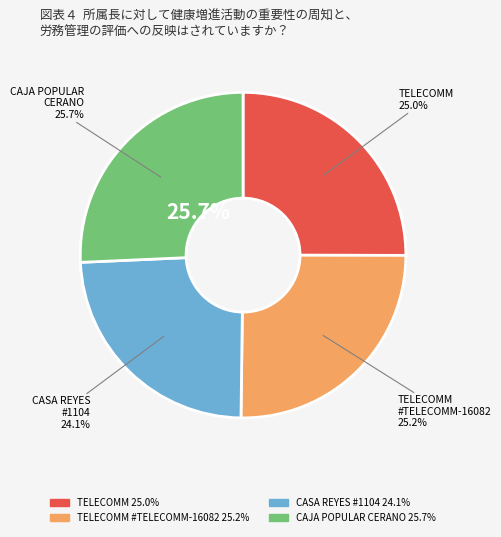

Which has a higher value, CASA REYES - #1104 or TELECOMM - #TELECOMM-16082 - JIMENEZ - V?

TELECOMM - #TELECOMM-16082 - JIMENEZ - V